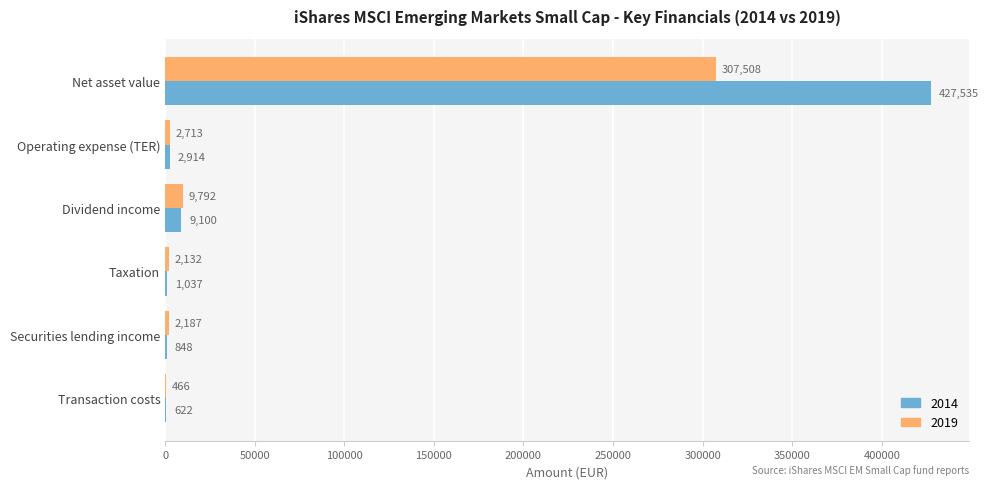

At which category does the chart reach its peak across all series?

Net asset value